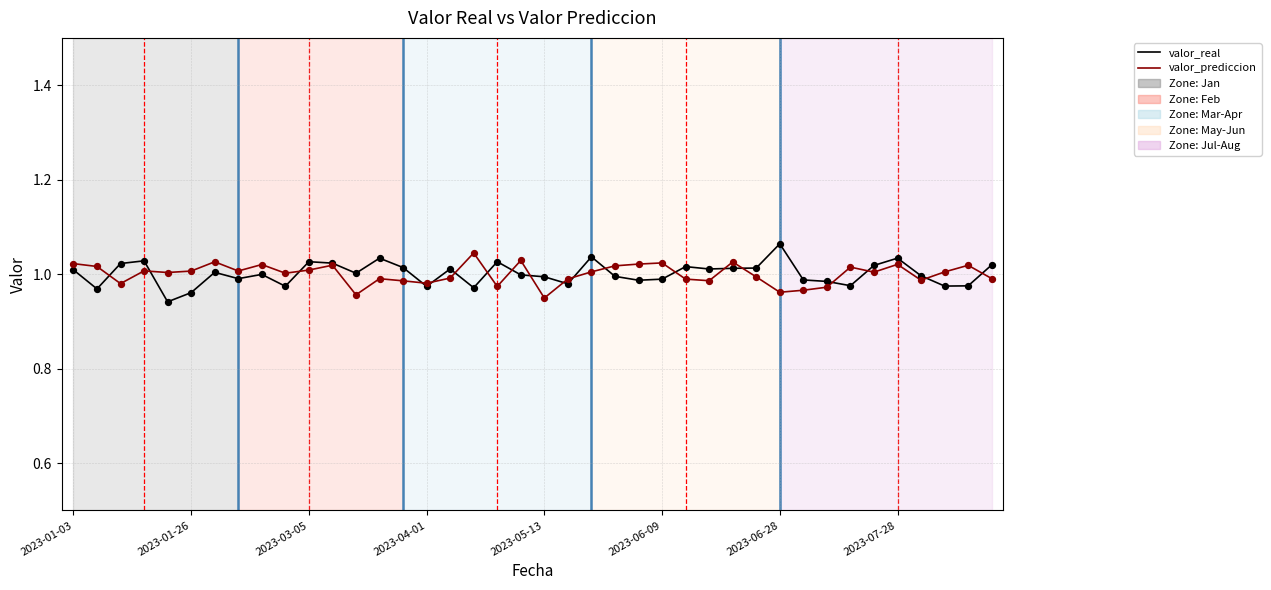

How many lines are shown in the chart?

2